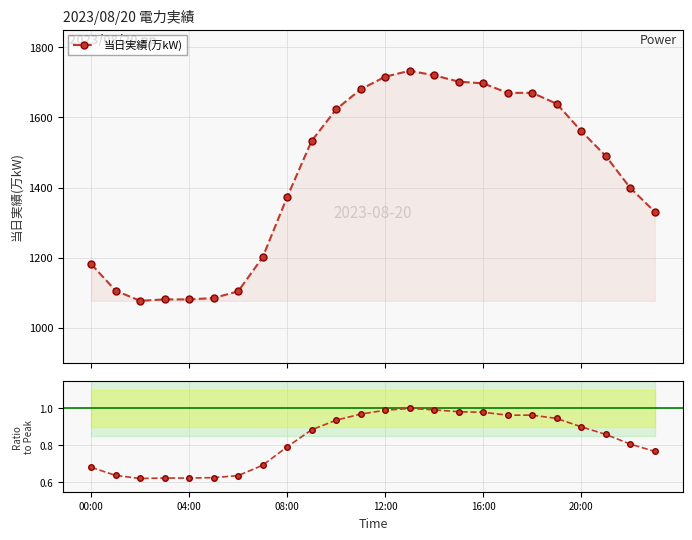

Which series has the largest total across all categories?

当日実績(万kW)